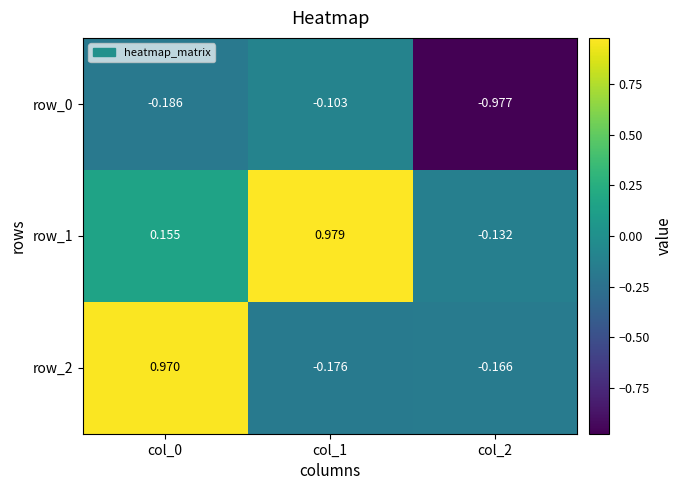

How many negative values does the row_2 series have?

2